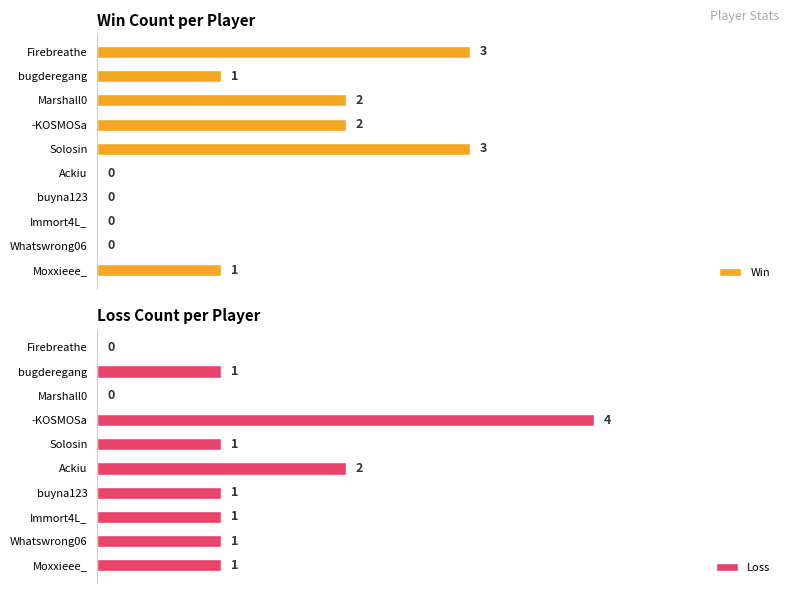

What is the difference between the second highest and minimum values in the Win series?

3